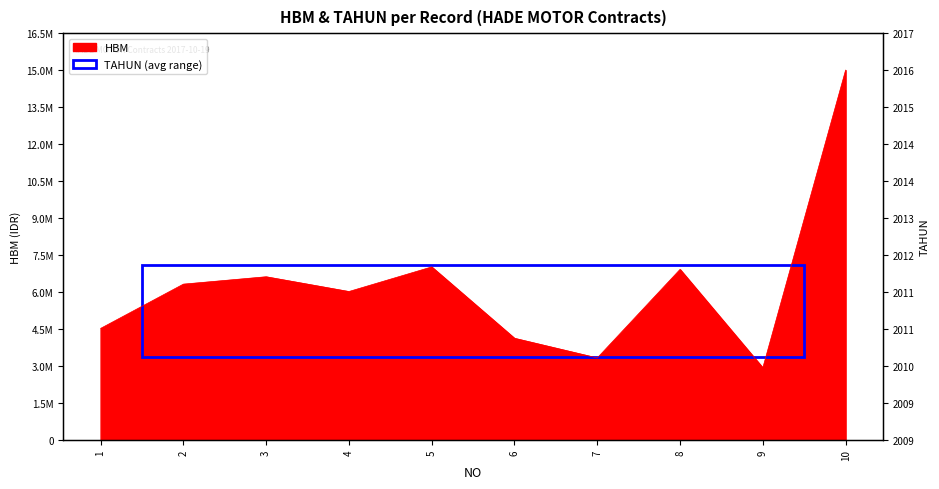

What is the change in value from 5 to 7?

-3700000